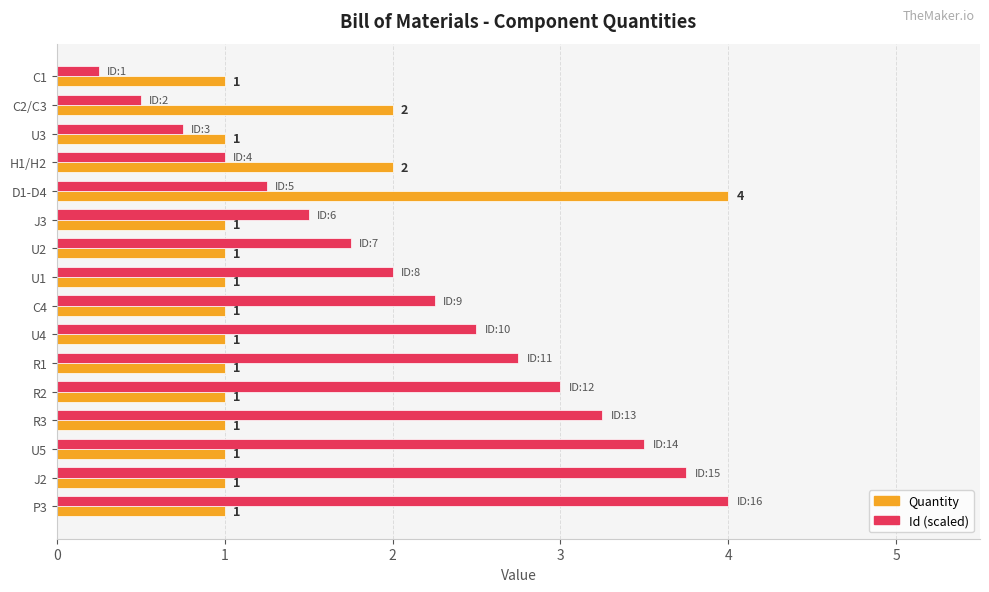

Rank the series by their average value, from highest to lowest.

Id (scaled), Quantity